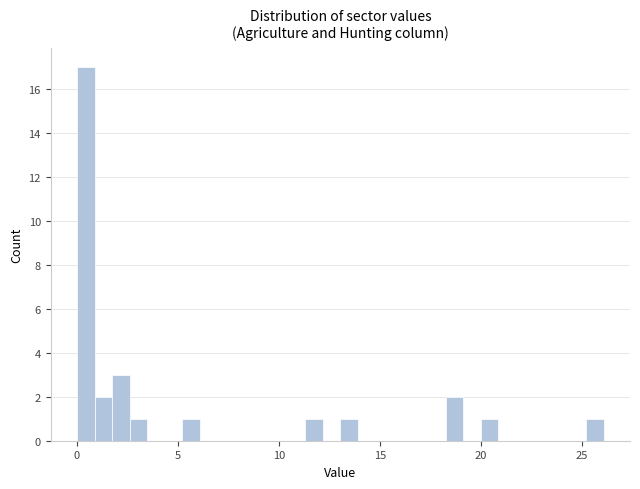

Read against the x-axis, roughly where is the centre of the tallest bar?

0.5